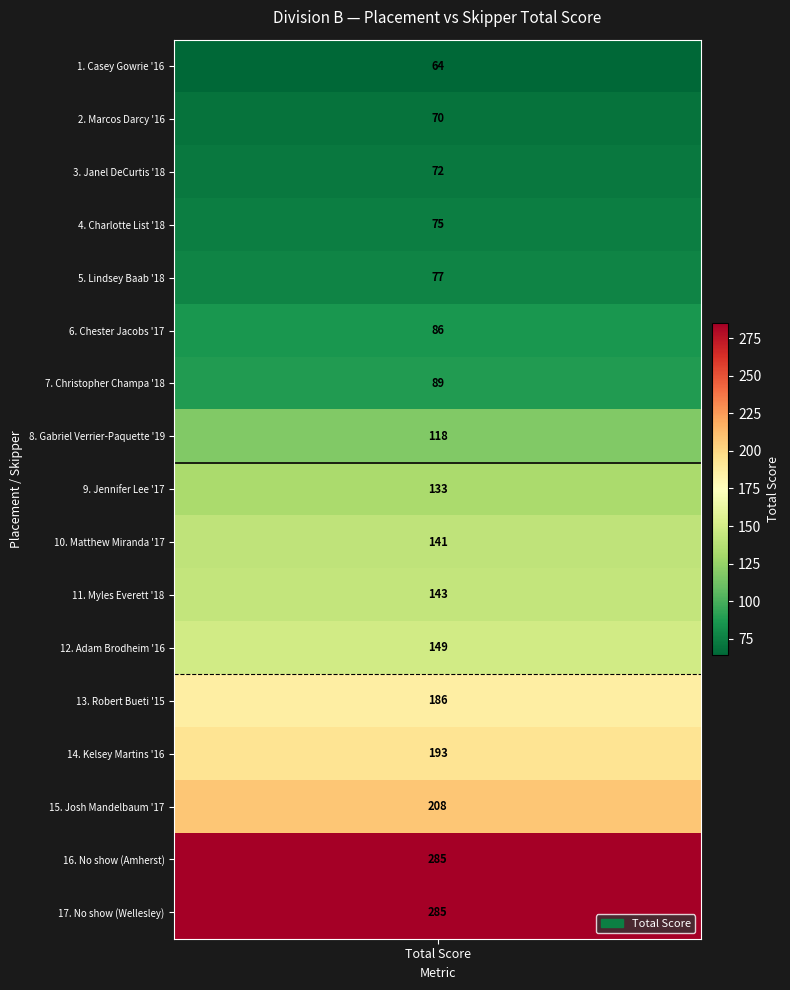

At which category does the chart reach its peak across all series?

No show (Amherst)